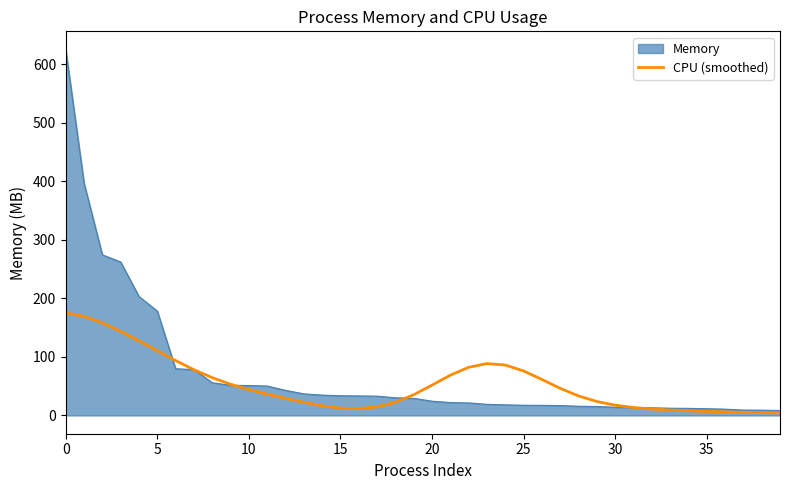

List the series in order of their peak value, highest first.

Memory, CPU (smoothed)